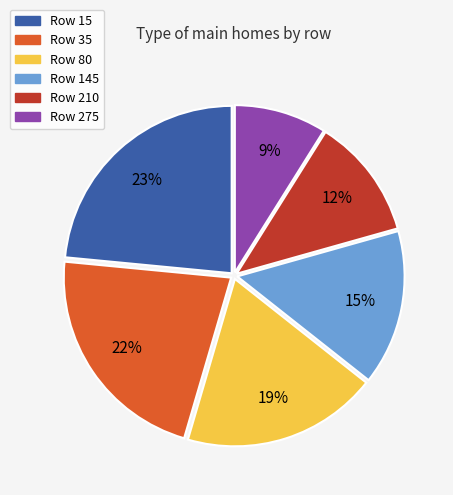

To the nearest percent, what is the average slice percentage?

17%